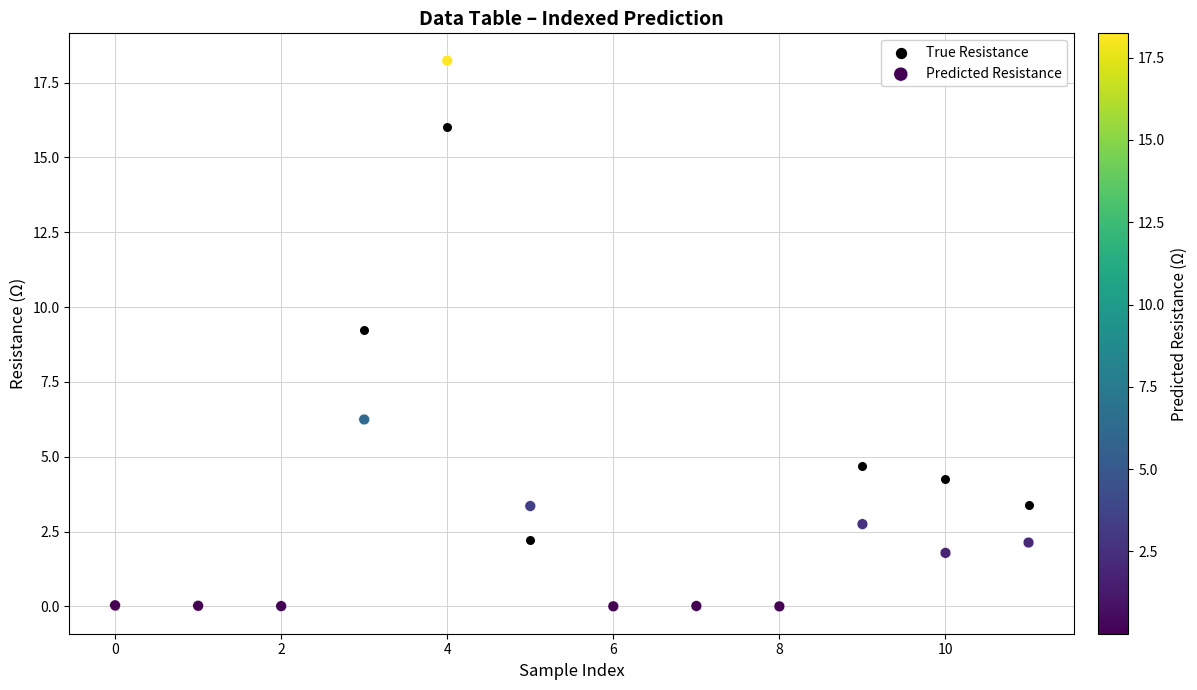

In the Predicted Resistance series, what Y value is closest to 9?

6.2